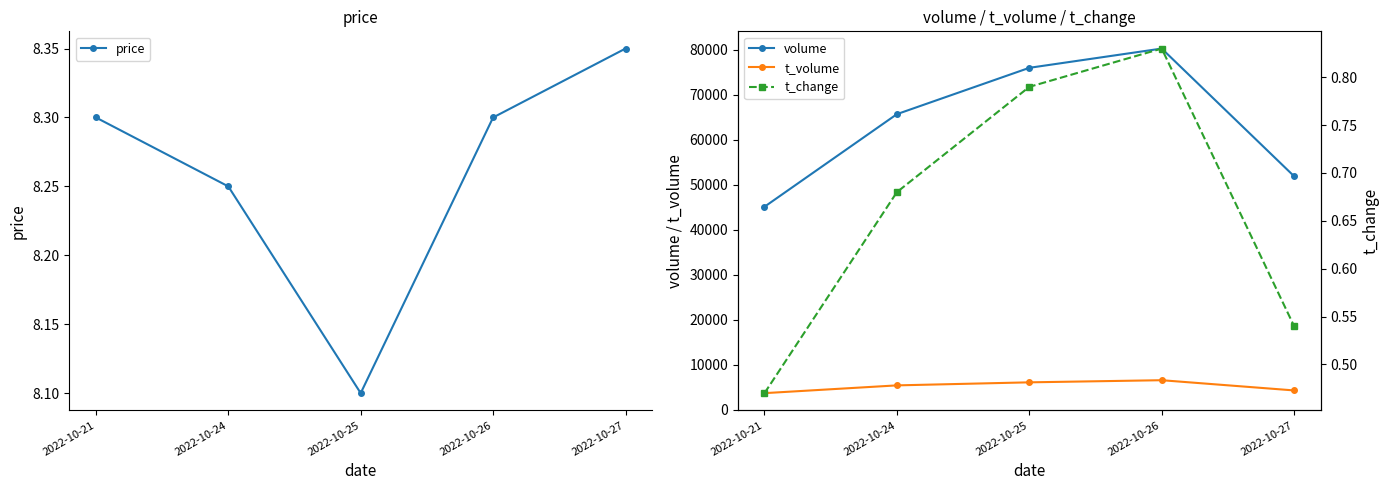

What is the sum of the volume values at 2022-10-26 and 2022-10-24?

146040